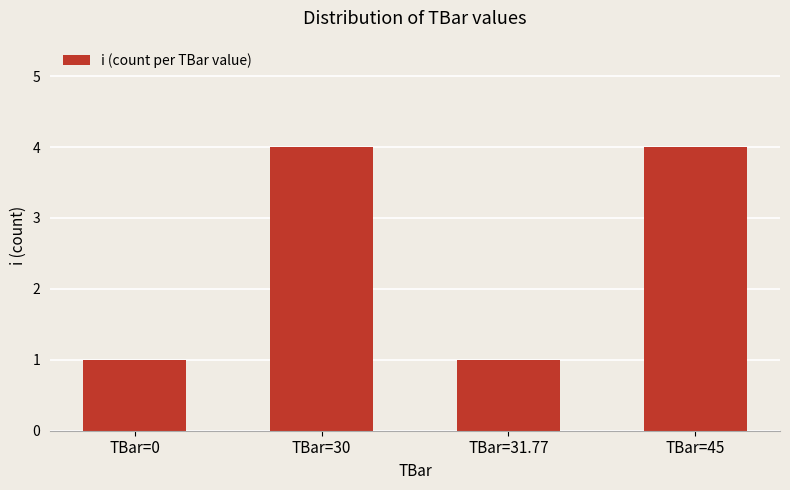

What position from the right is TBar=45?

1